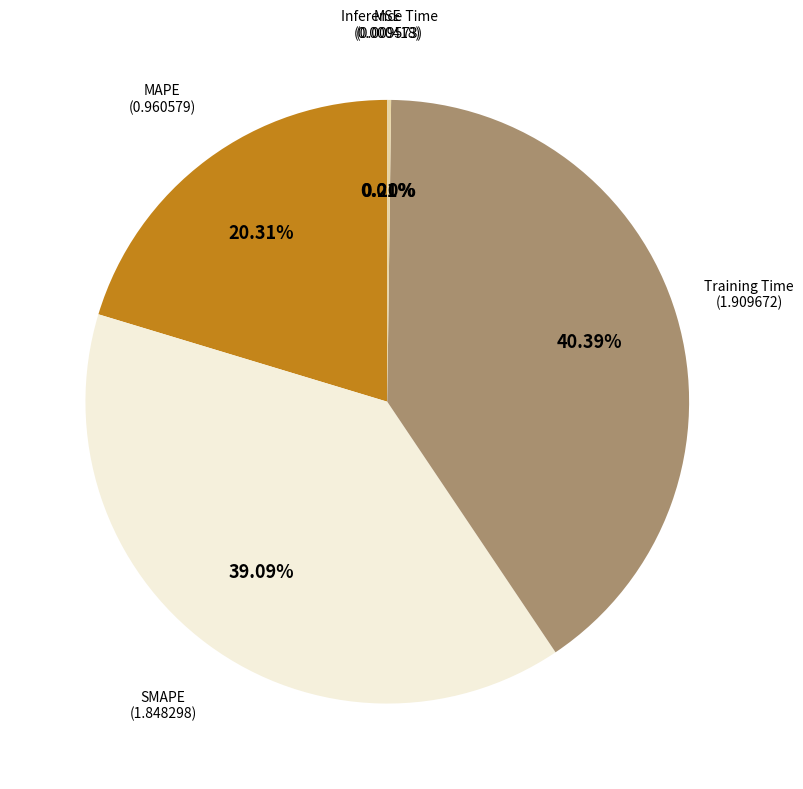

Does any single category account for the majority?

No